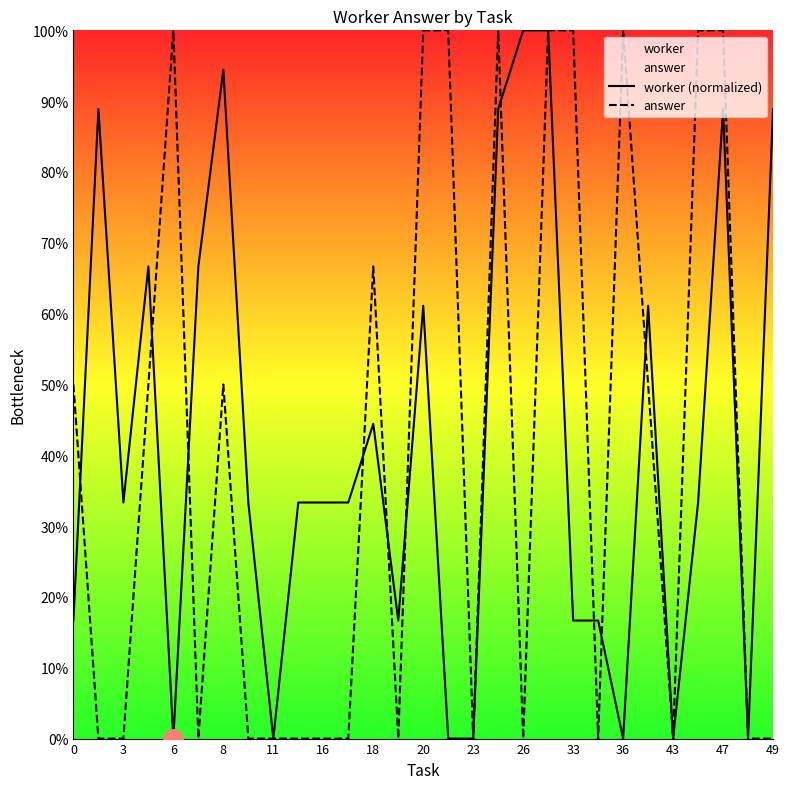

Between which two adjacent categories do worker (normalized) and answer first intersect?

0 and 3